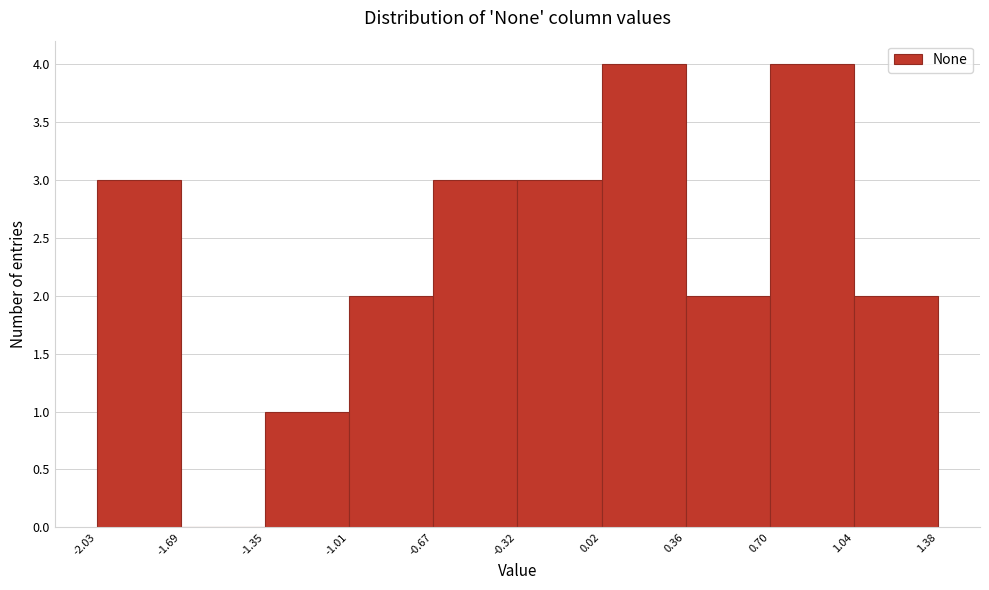

Reading left to right, transcribe this chart: for each bar, give the range it covers on the x-axis and its height. The values are not printed on the chart, so give them approximately, as read against the axis.

-2.03 to -1.69: 3
-1.69 to -1.35: 0
-1.35 to -1.01: 1
-1.01 to -0.67: 2
-0.67 to -0.32: 3
-0.32 to 0.02: 3
0.02 to 0.36: 4
0.36 to 0.70: 2
0.70 to 1.04: 4
1.04 to 1.38: 2